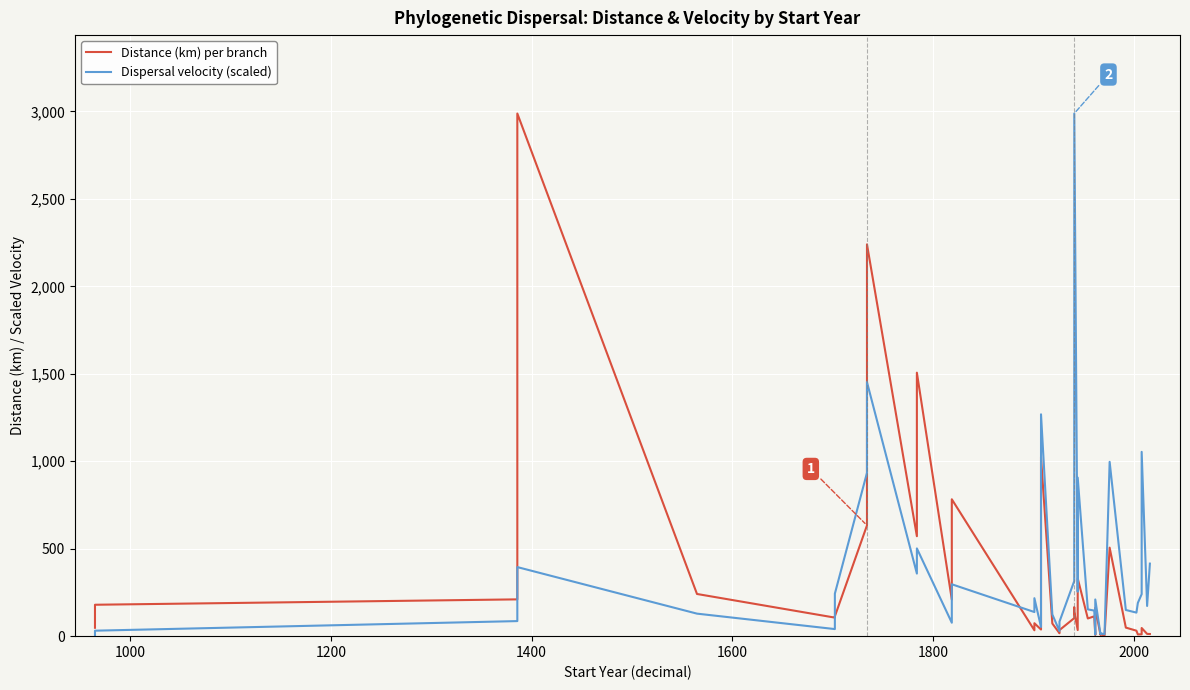

Does the chart display data point markers on the line(s)?

No